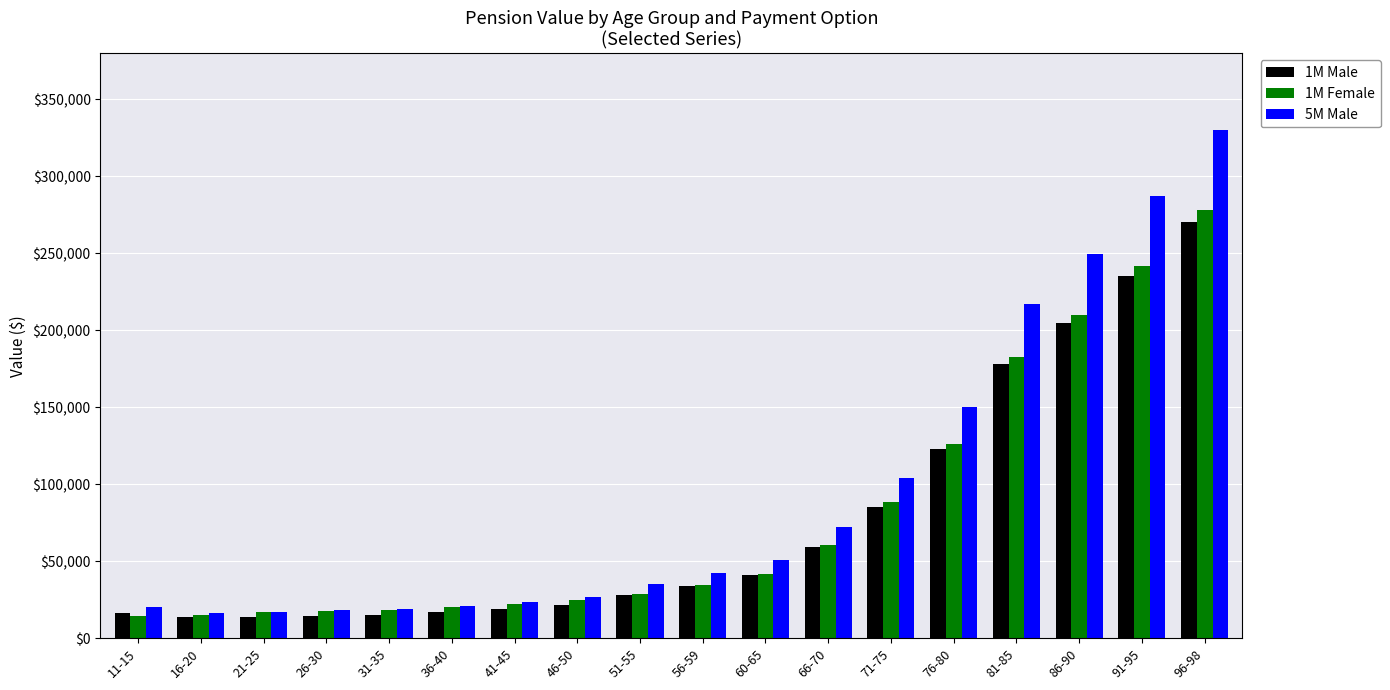

What is the minimum value for 1M Male?

13500